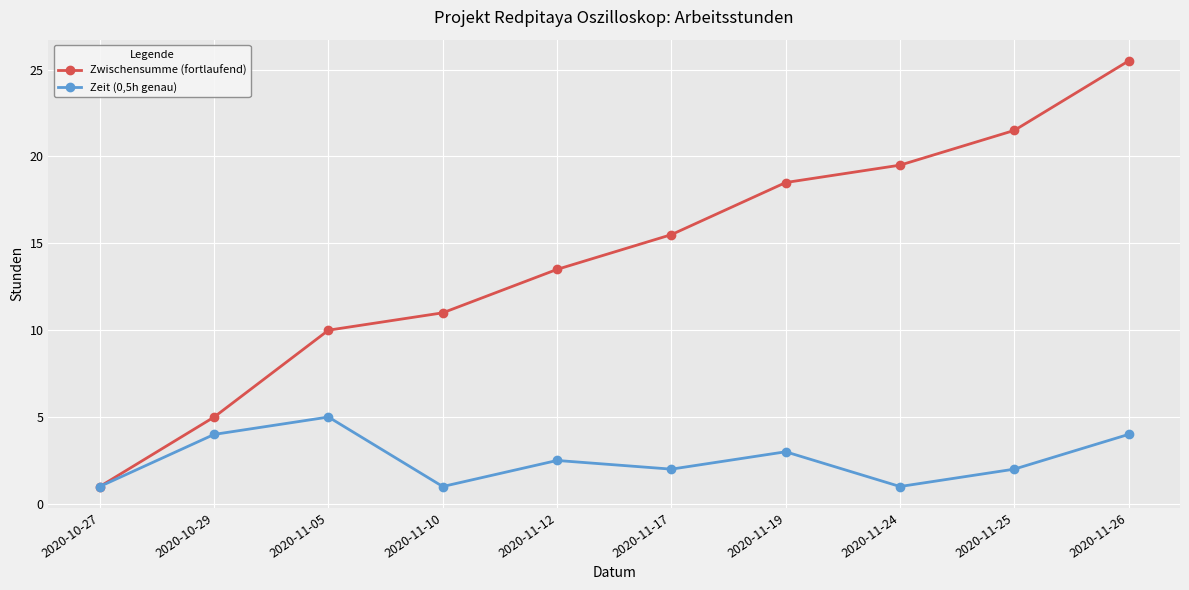

What is the label of the 10th point from the left?

2020-11-26